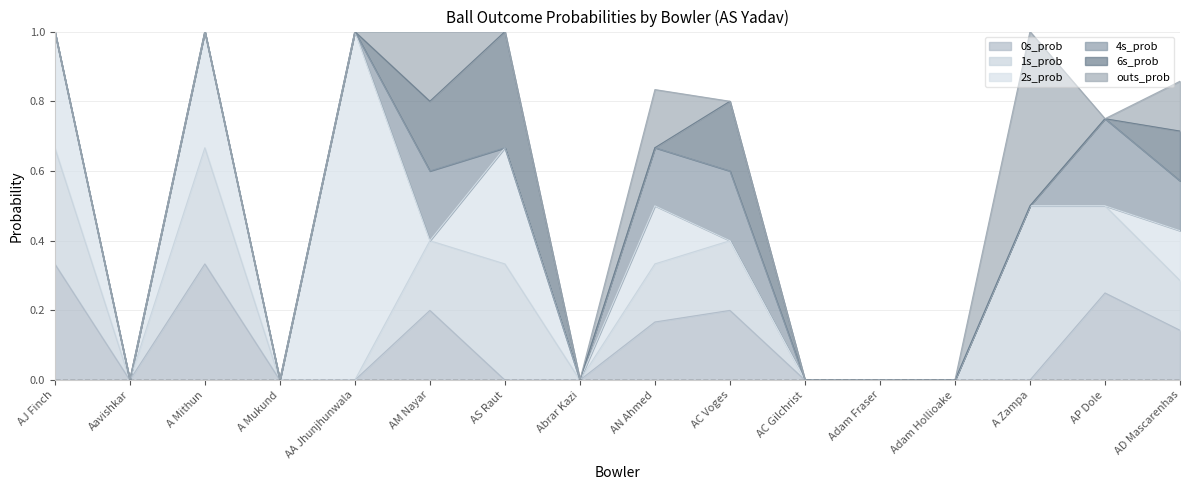

Which series has the largest total across all categories?

1s_prob